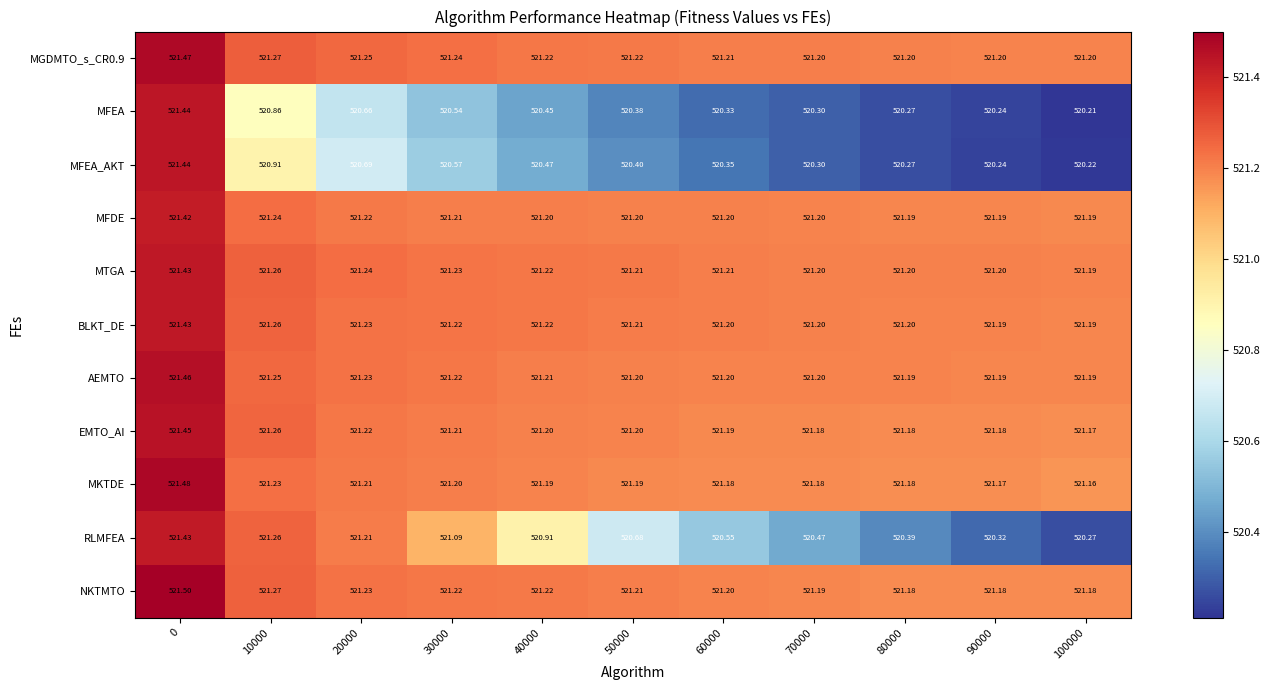

Between 50000 and 70000, which series saw the biggest shift?

RLMFEA